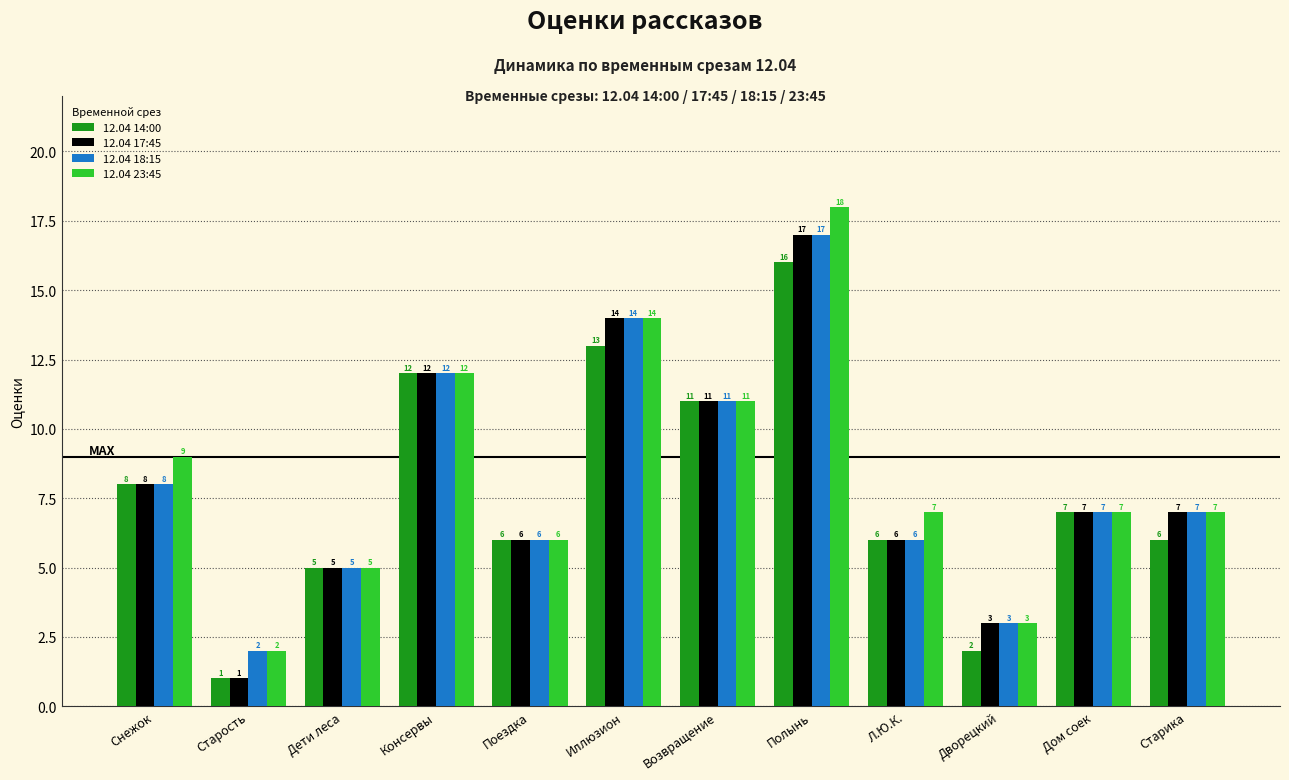

Reading left to right, transcribe all the data shown in this chart.

12.04 14:00: 8	1	5	12	6	13	11	16	6	2	7	6
12.04 17:45: 8	1	5	12	6	14	11	17	6	3	7	7
12.04 18:15: 8	2	5	12	6	14	11	17	6	3	7	7
12.04 23:45: 9	2	5	12	6	14	11	18	7	3	7	7